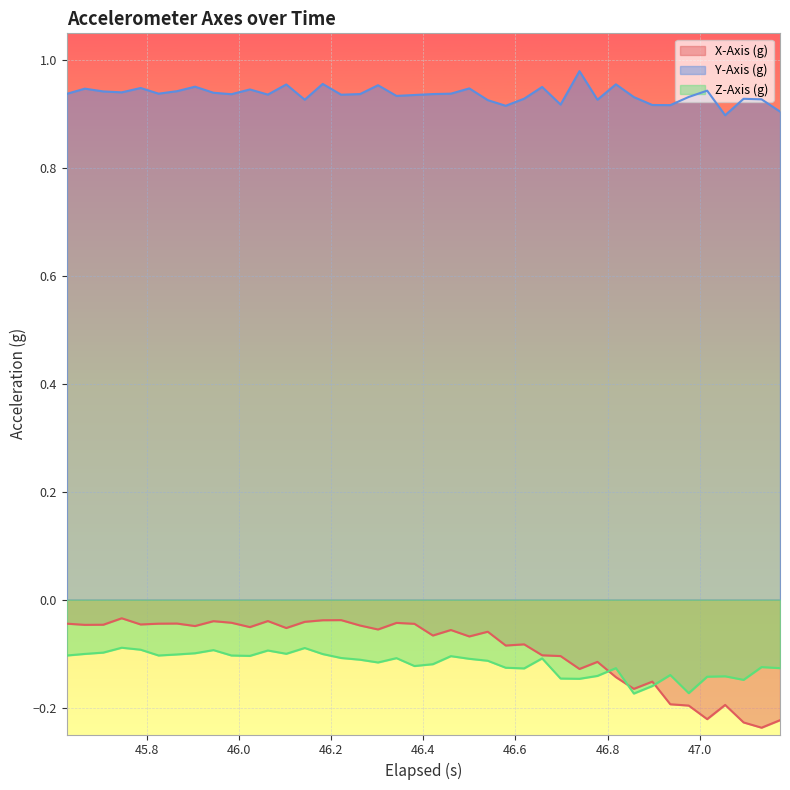

What is the sum of all Y-Axis (g) values?

37.5